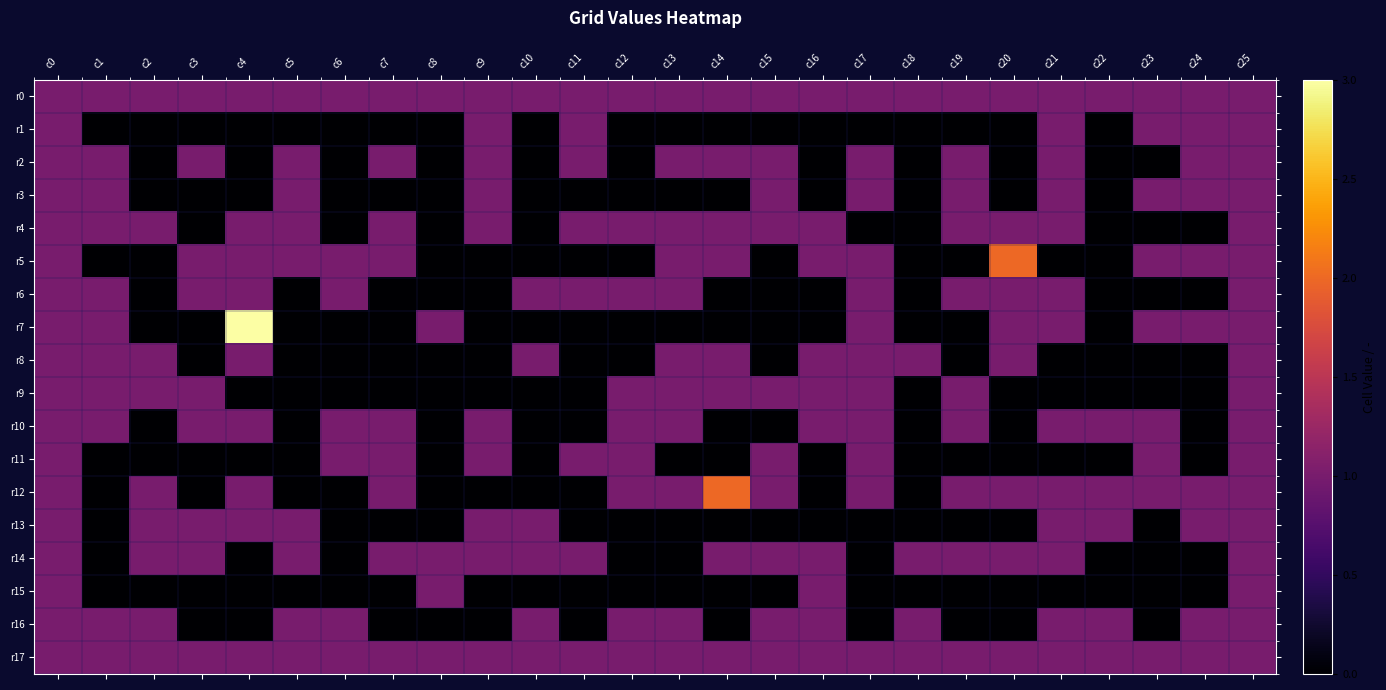

Reading right to left, what are all the values shown in this chart?

r0: c25=1	c24=1	c23=1	c22=1	c21=1	c20=1	c19=1	c18=1	c17=1	c16=1	c15=1	c14=1	c13=1	c12=1	c11=1	c10=1	c9=1	c8=1	c7=1	c6=1	c5=1	c4=1	c3=1	c2=1	c1=1	c0=1
r1: c25=1	c24=1	c23=1	c22=0	c21=1	c20=0	c19=0	c18=0	c17=0	c16=0	c15=0	c14=0	c13=0	c12=0	c11=1	c10=0	c9=1	c8=0	c7=0	c6=0	c5=0	c4=0	c3=0	c2=0	c1=0	c0=1
r2: c25=1	c24=1	c23=0	c22=0	c21=1	c20=0	c19=1	c18=0	c17=1	c16=0	c15=1	c14=1	c13=1	c12=0	c11=1	c10=0	c9=1	c8=0	c7=1	c6=0	c5=1	c4=0	c3=1	c2=0	c1=1	c0=1
r3: c25=1	c24=1	c23=1	c22=0	c21=1	c20=0	c19=1	c18=0	c17=1	c16=0	c15=1	c14=0	c13=0	c12=0	c11=0	c10=0	c9=1	c8=0	c7=0	c6=0	c5=1	c4=0	c3=0	c2=0	c1=1	c0=1
r4: c25=1	c24=0	c23=0	c22=0	c21=1	c20=1	c19=1	c18=0	c17=0	c16=1	c15=1	c14=1	c13=1	c12=1	c11=1	c10=0	c9=1	c8=0	c7=1	c6=0	c5=1	c4=1	c3=0	c2=1	c1=1	c0=1
r5: c25=1	c24=1	c23=1	c22=0	c21=0	c20=2	c19=0	c18=0	c17=1	c16=1	c15=0	c14=1	c13=1	c12=0	c11=0	c10=0	c9=0	c8=0	c7=1	c6=1	c5=1	c4=1	c3=1	c2=0	c1=0	c0=1
r6: c25=1	c24=0	c23=0	c22=0	c21=1	c20=1	c19=1	c18=0	c17=1	c16=0	c15=0	c14=0	c13=1	c12=1	c11=1	c10=1	c9=0	c8=0	c7=0	c6=1	c5=0	c4=1	c3=1	c2=0	c1=1	c0=1
r7: c25=1	c24=1	c23=1	c22=0	c21=1	c20=1	c19=0	c18=0	c17=1	c16=0	c15=0	c14=0	c13=0	c12=0	c11=0	c10=0	c9=0	c8=1	c7=0	c6=0	c5=0	c4=3	c3=0	c2=0	c1=1	c0=1
r8: c25=1	c24=0	c23=0	c22=0	c21=0	c20=1	c19=0	c18=1	c17=1	c16=1	c15=0	c14=1	c13=1	c12=0	c11=0	c10=1	c9=0	c8=0	c7=0	c6=0	c5=0	c4=1	c3=0	c2=1	c1=1	c0=1
r9: c25=1	c24=0	c23=0	c22=0	c21=0	c20=0	c19=1	c18=0	c17=1	c16=1	c15=1	c14=1	c13=1	c12=1	c11=0	c10=0	c9=0	c8=0	c7=0	c6=0	c5=0	c4=0	c3=1	c2=1	c1=1	c0=1
r10: c25=1	c24=0	c23=1	c22=1	c21=1	c20=0	c19=1	c18=0	c17=1	c16=1	c15=0	c14=0	c13=1	c12=1	c11=0	c10=0	c9=1	c8=0	c7=1	c6=1	c5=0	c4=1	c3=1	c2=0	c1=1	c0=1
r11: c25=1	c24=0	c23=1	c22=0	c21=0	c20=0	c19=0	c18=0	c17=1	c16=0	c15=1	c14=0	c13=0	c12=1	c11=1	c10=0	c9=1	c8=0	c7=1	c6=1	c5=0	c4=0	c3=0	c2=0	c1=0	c0=1
r12: c25=1	c24=1	c23=1	c22=1	c21=1	c20=1	c19=1	c18=0	c17=1	c16=0	c15=1	c14=2	c13=1	c12=1	c11=0	c10=0	c9=0	c8=0	c7=1	c6=0	c5=0	c4=1	c3=0	c2=1	c1=0	c0=1
r13: c25=1	c24=1	c23=0	c22=1	c21=1	c20=0	c19=0	c18=0	c17=0	c16=0	c15=0	c14=0	c13=0	c12=0	c11=0	c10=1	c9=1	c8=0	c7=0	c6=0	c5=1	c4=1	c3=1	c2=1	c1=0	c0=1
r14: c25=1	c24=0	c23=0	c22=0	c21=1	c20=1	c19=1	c18=1	c17=0	c16=1	c15=1	c14=1	c13=0	c12=0	c11=1	c10=1	c9=1	c8=1	c7=1	c6=0	c5=1	c4=0	c3=1	c2=1	c1=0	c0=1
r15: c25=1	c24=0	c23=0	c22=0	c21=0	c20=0	c19=0	c18=0	c17=0	c16=1	c15=0	c14=0	c13=0	c12=0	c11=0	c10=0	c9=0	c8=1	c7=0	c6=0	c5=0	c4=0	c3=0	c2=0	c1=0	c0=1
r16: c25=1	c24=1	c23=0	c22=1	c21=1	c20=0	c19=0	c18=1	c17=0	c16=1	c15=1	c14=0	c13=1	c12=1	c11=0	c10=1	c9=0	c8=0	c7=0	c6=1	c5=1	c4=0	c3=0	c2=1	c1=1	c0=1
r17: c25=1	c24=1	c23=1	c22=1	c21=1	c20=1	c19=1	c18=1	c17=1	c16=1	c15=1	c14=1	c13=1	c12=1	c11=1	c10=1	c9=1	c8=1	c7=1	c6=1	c5=1	c4=1	c3=1	c2=1	c1=1	c0=1